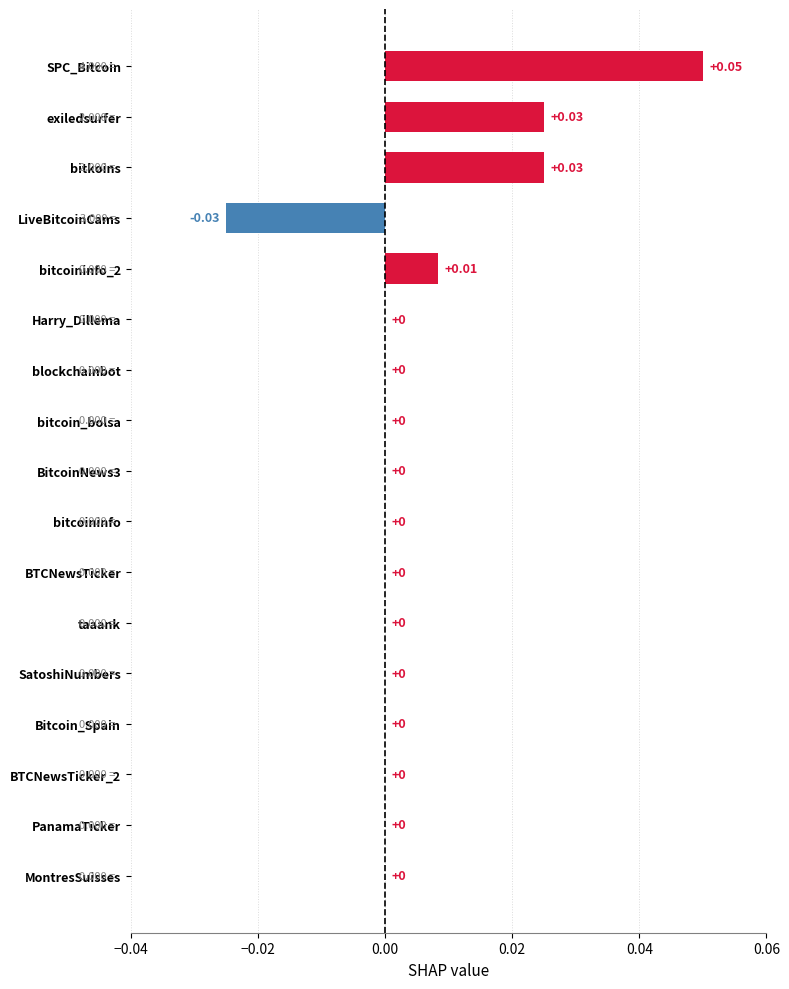

Which label corresponds to the largest value in the chart?

SPC_Bitcoin